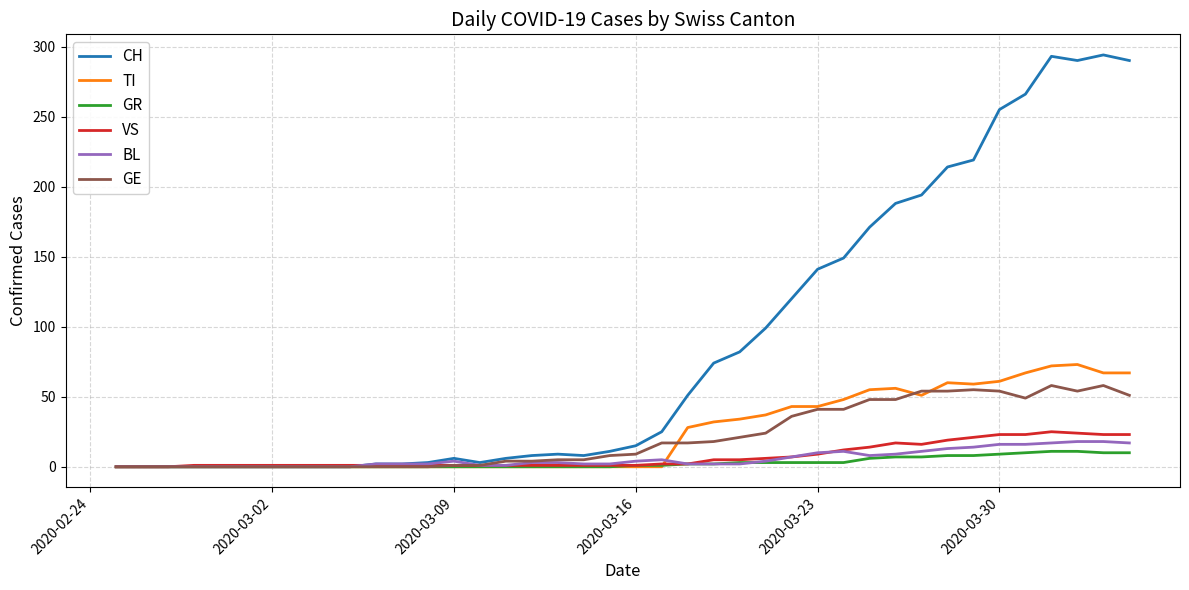

Which series has the largest total across all categories?

CH